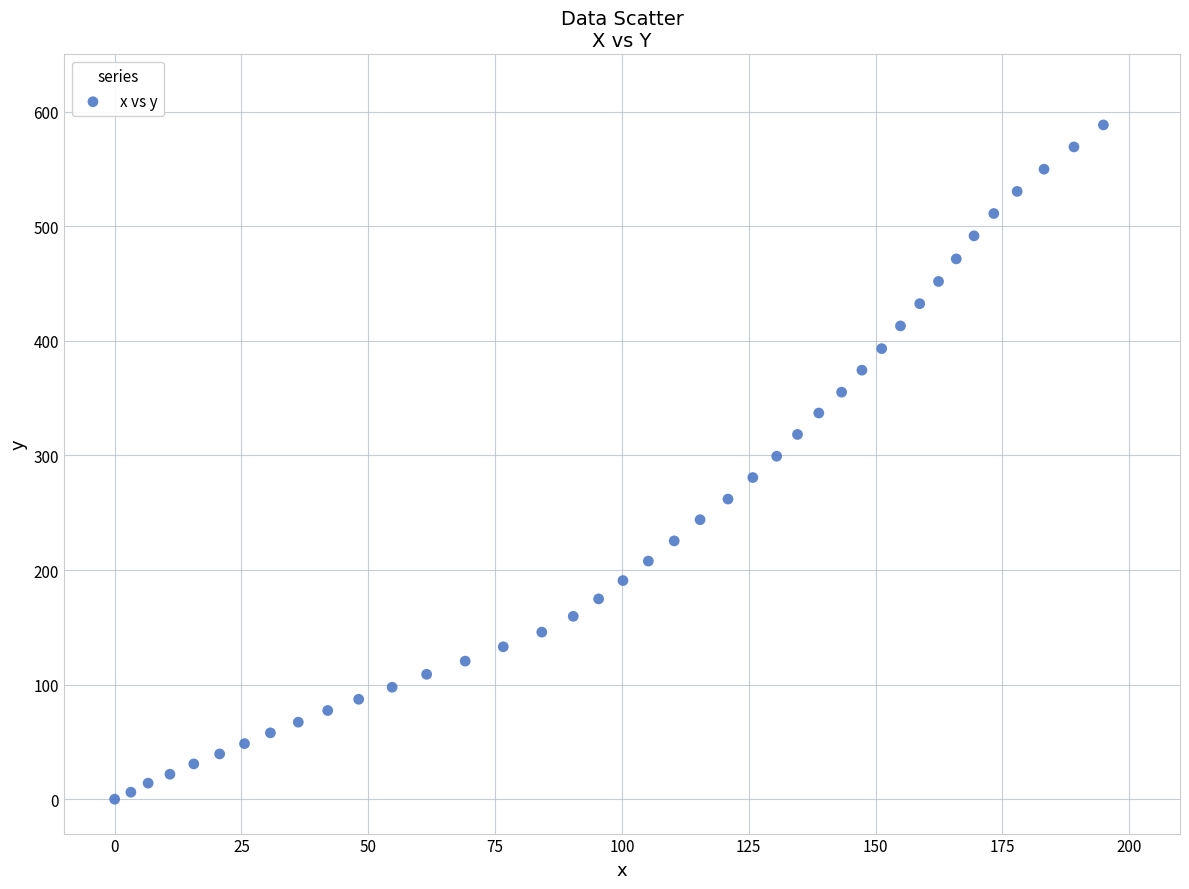

What is the range of X values (max minus min)?

194.9